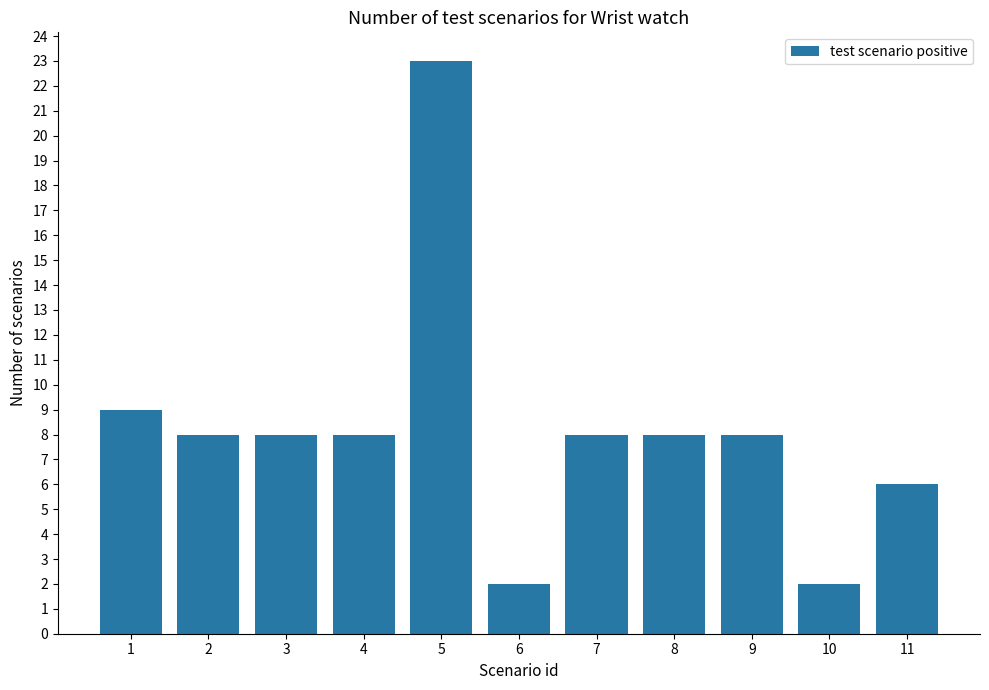

Are the bars grouped side by side (vs. stacked)?

No